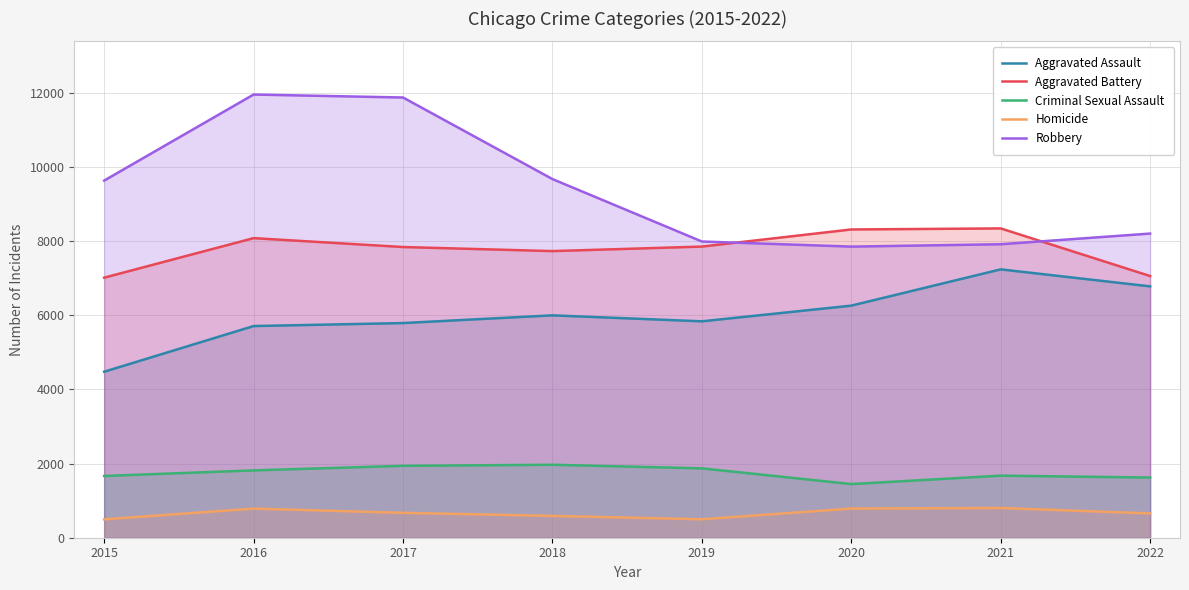

Between 2018 and 2015, which is larger?

2018